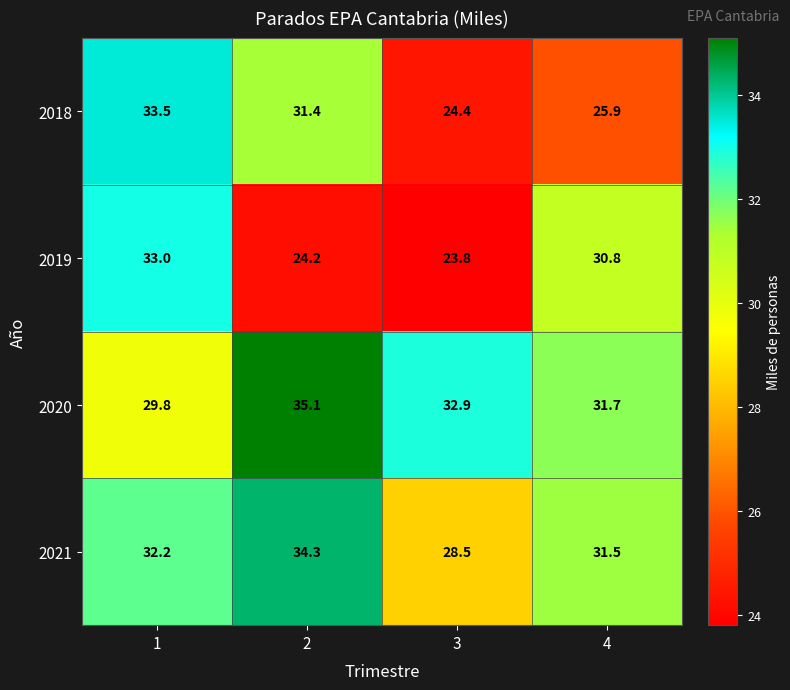

Rank the series by their maximum value, from lowest to highest.

2019, 2018, 2021, 2020